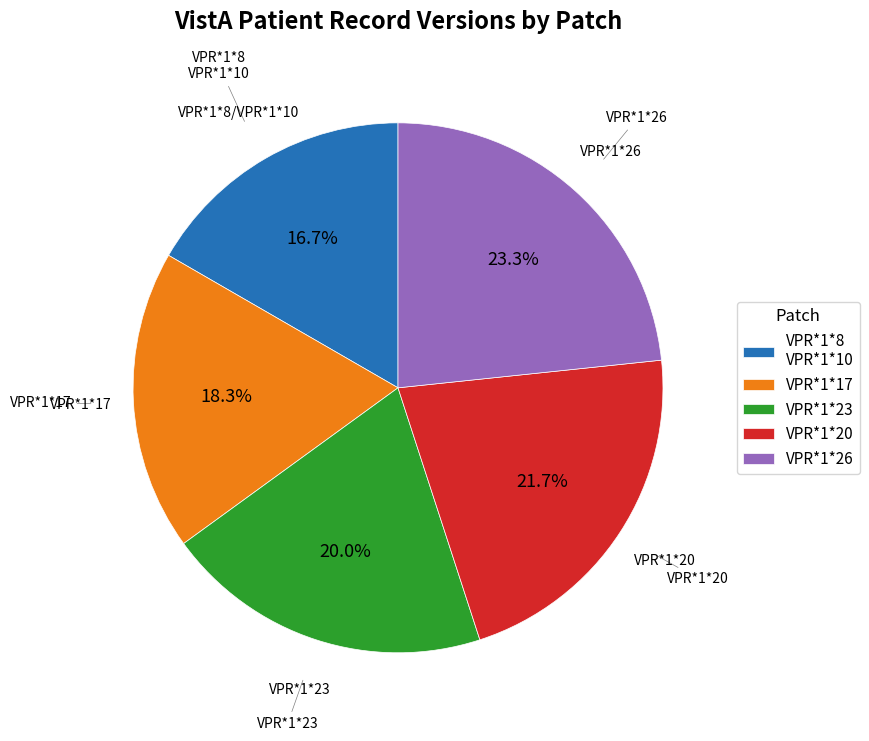

Does VPR*1*23 account for over 50% of the chart?

No